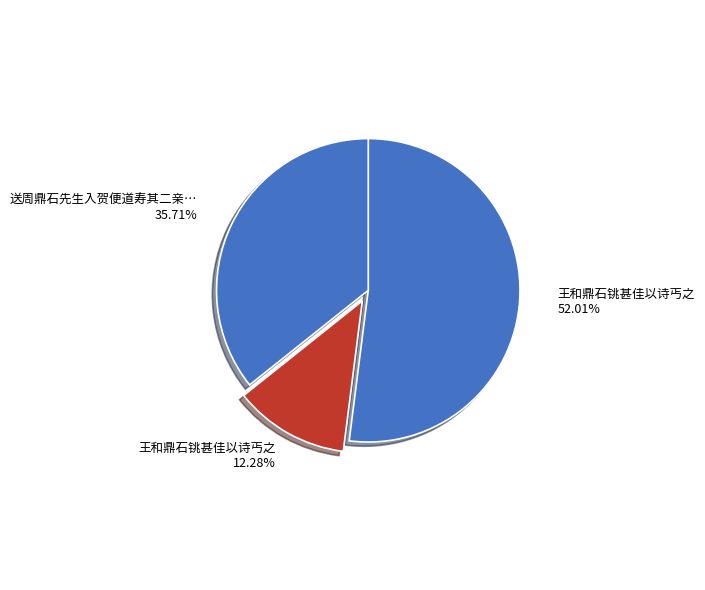

To the nearest percent, what is the average slice percentage?

33%